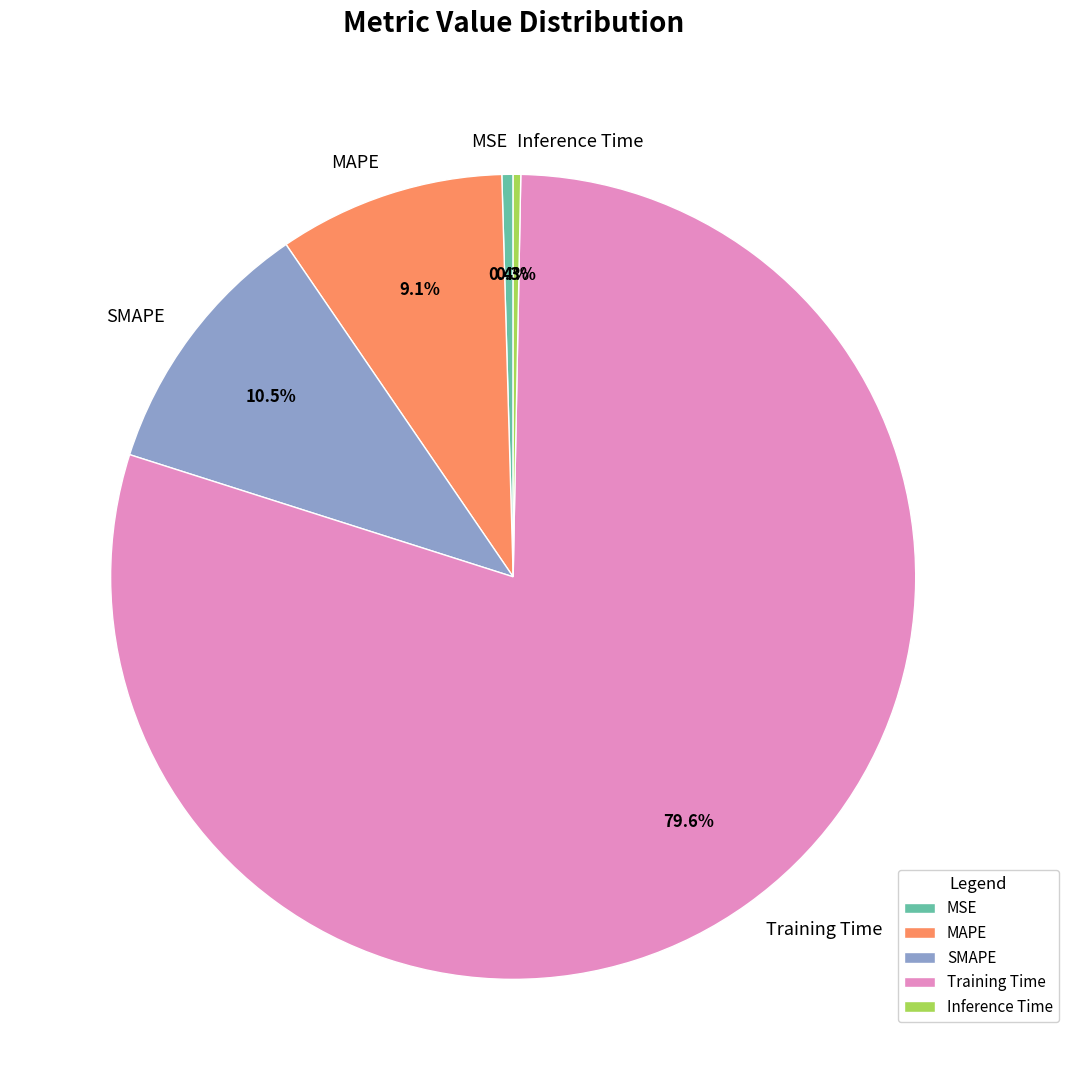

How many slices are in this pie chart?

5